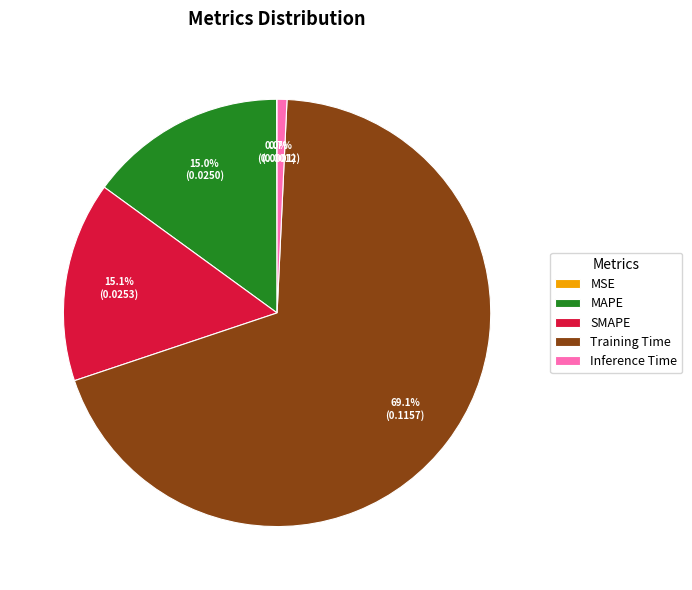

What portion of the pie excludes MAPE?

85.0%